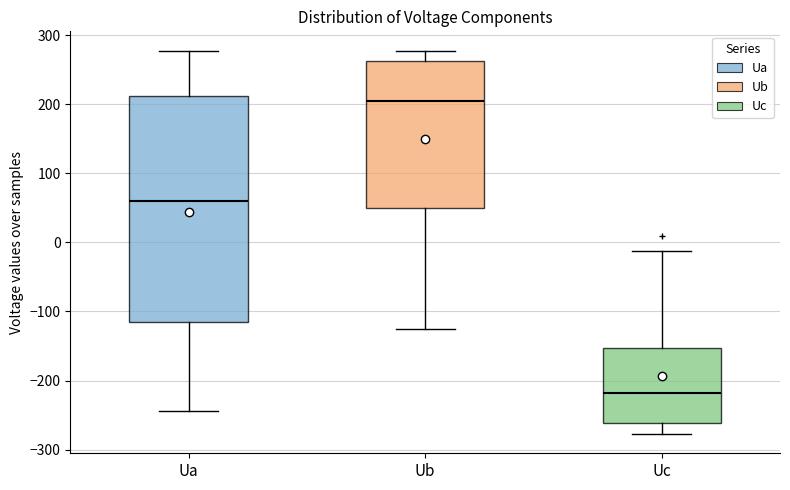

Where does the median line of the box for Ua sit on the y-axis? The values are not printed on the chart, so give them approximately, as read against the axis.

60